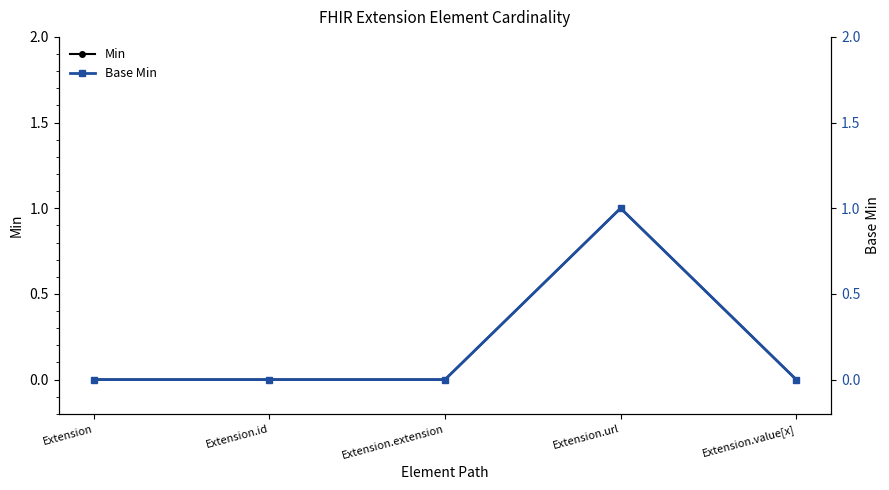

What is the maximum value for Base Min?

1